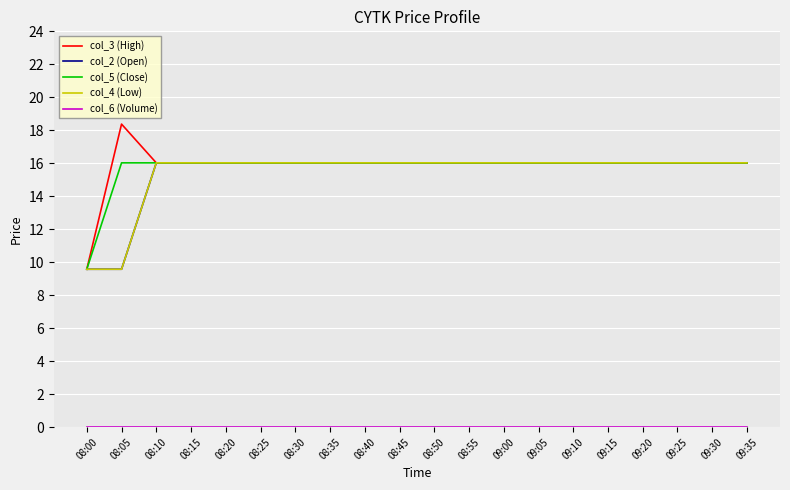

What is the difference between the highest and lowest values at 08:35?

16.0